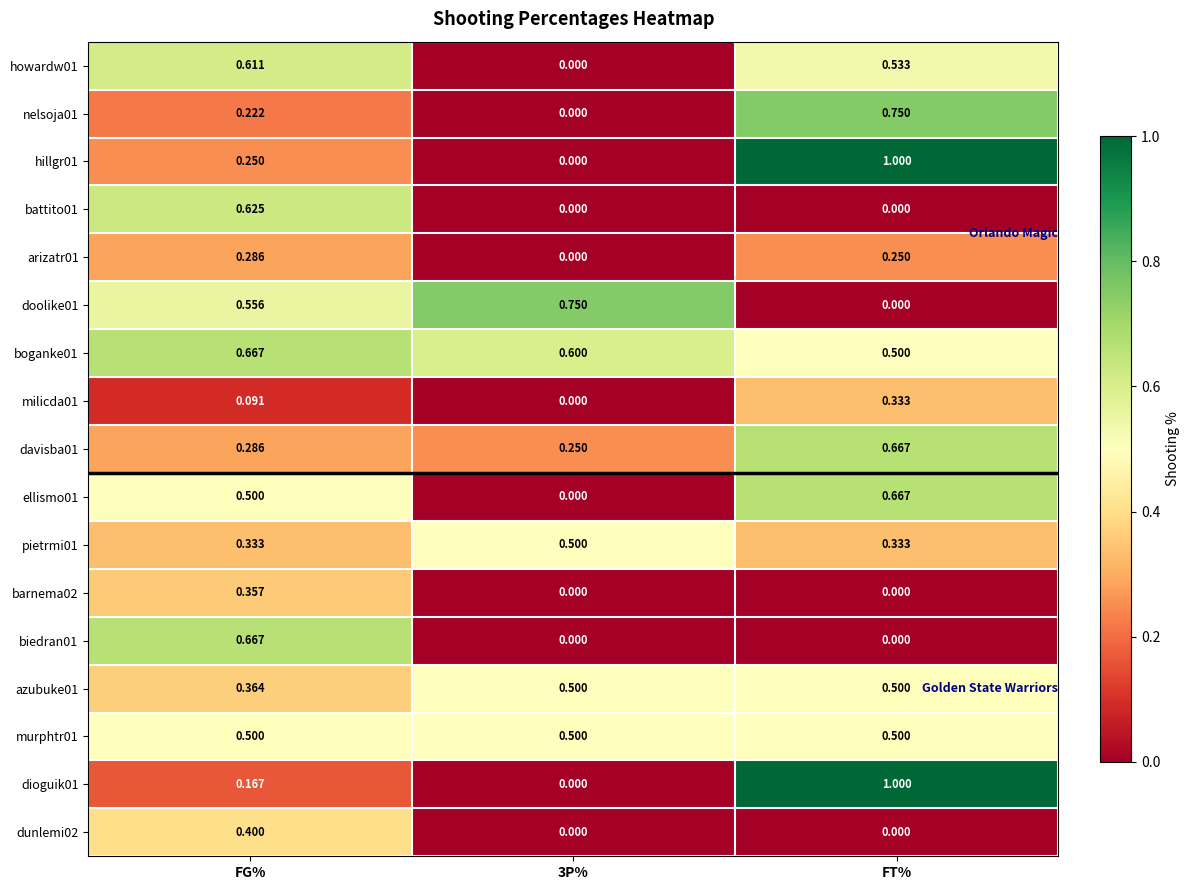

At which category is the sum across all series the highest?

FT%